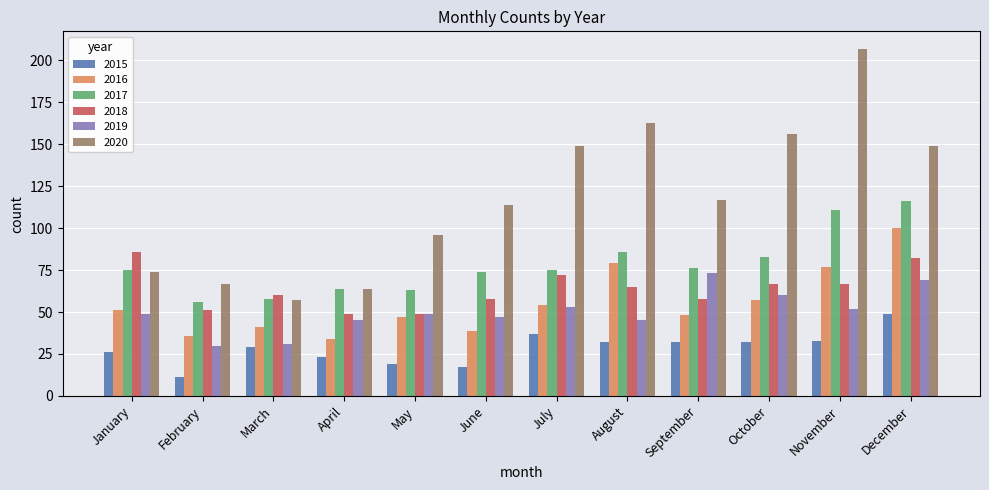

The 2016 series shows 34 at April. True or false?

True